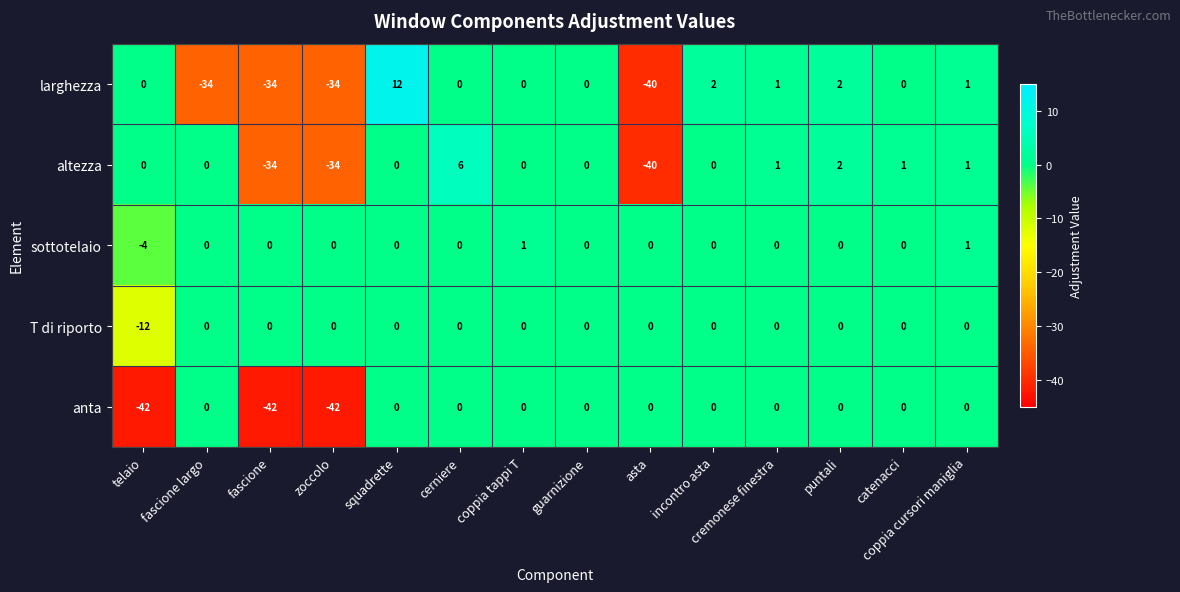

Which series has the largest total across all categories?

sottotelaio